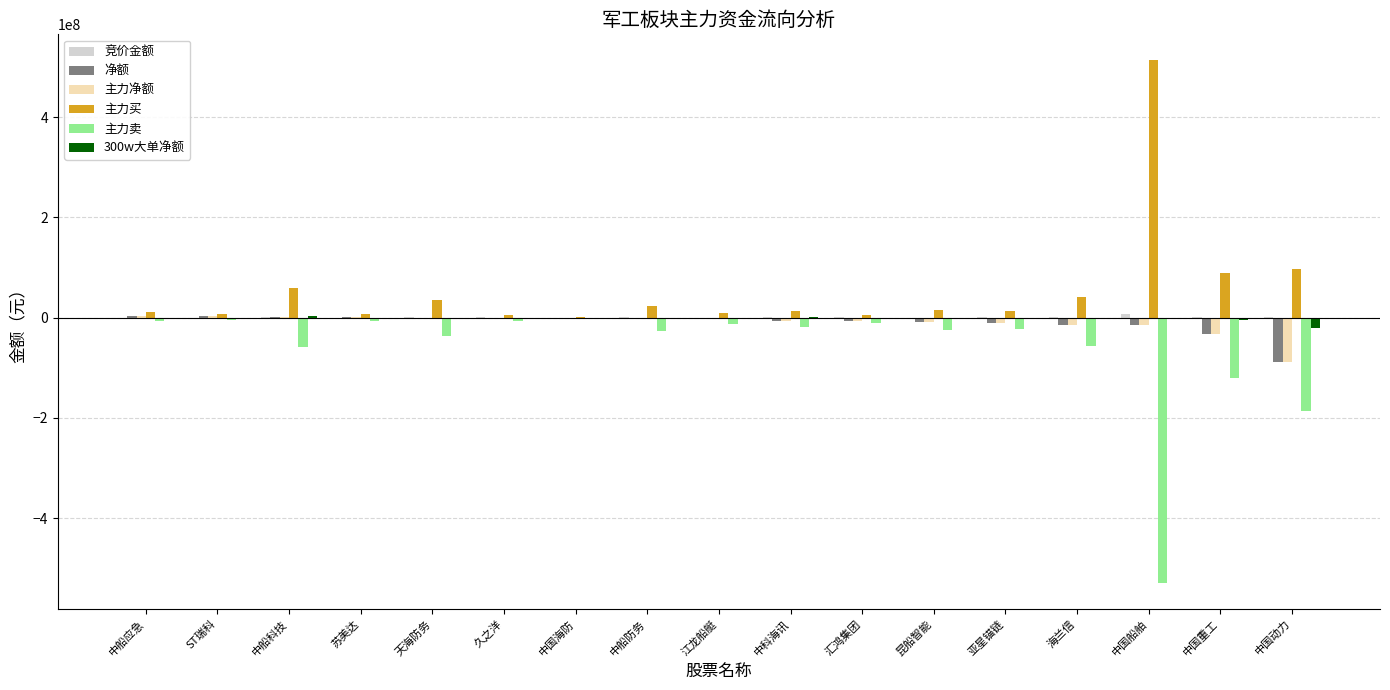

What is the difference between the 主力卖 values at 海兰信 and 中船科技?

560259